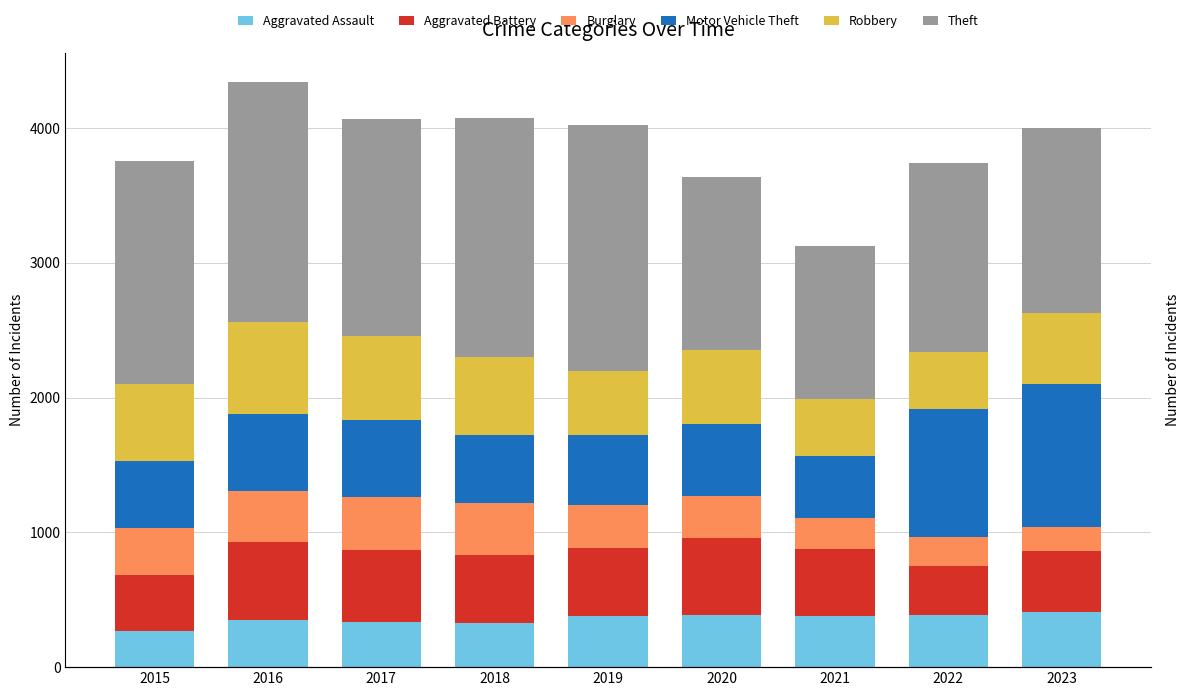

What are all the series names shown in the legend?

Aggravated Assault, Aggravated Battery, Burglary, Motor Vehicle Theft, Robbery, Theft